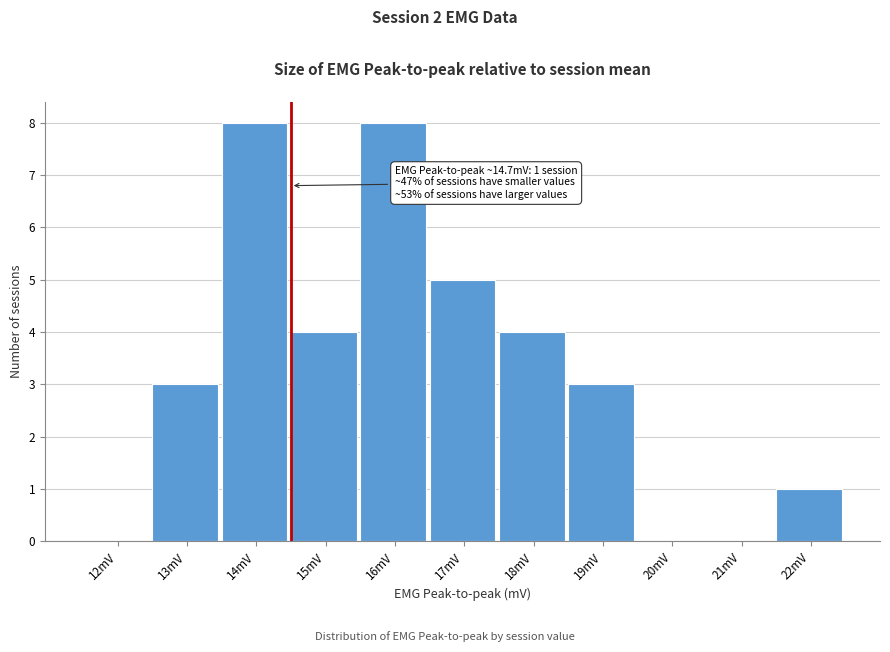

Reading left to right, transcribe all the data shown in this chart.

12mV=0	13mV=3	14mV=8	15mV=4	16mV=8	17mV=5	18mV=4	19mV=3	20mV=0	21mV=0	22mV=1